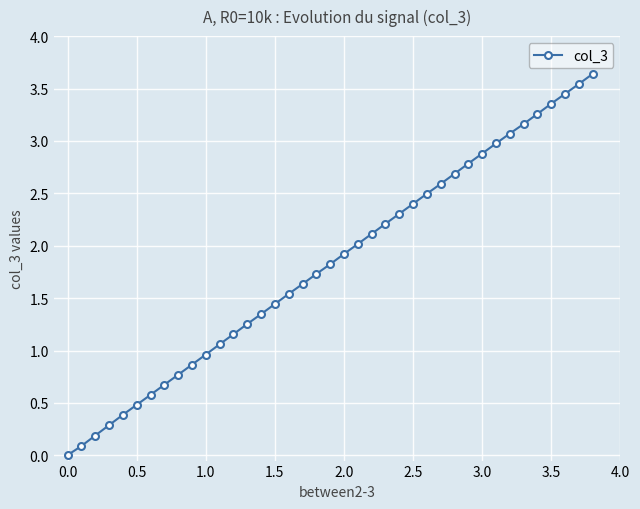

What is the value of the 10th point from the left?

0.9